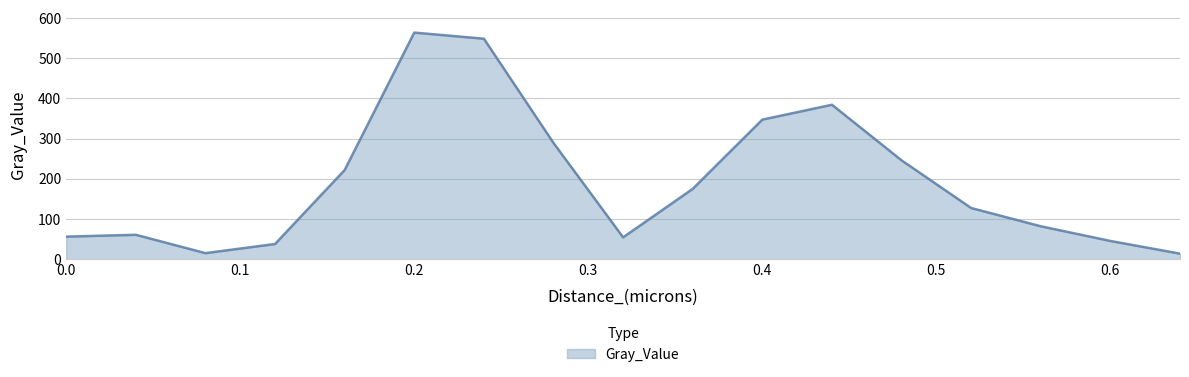

What is the greatest value displayed?

563.6